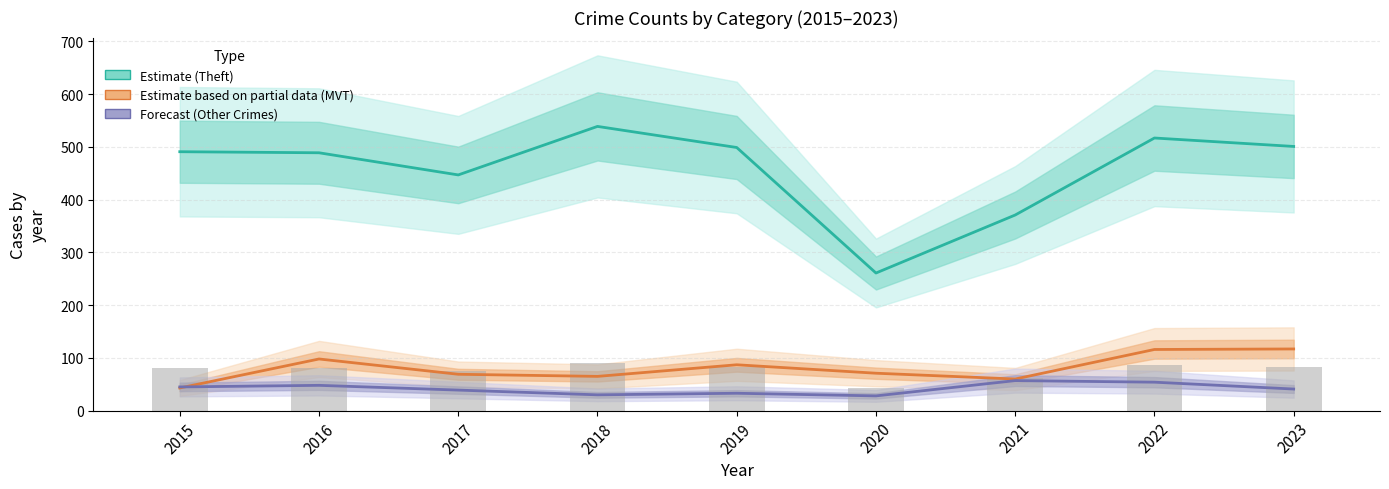

What value does the Motor Vehicle Theft (Partial) series have at 2022?

116